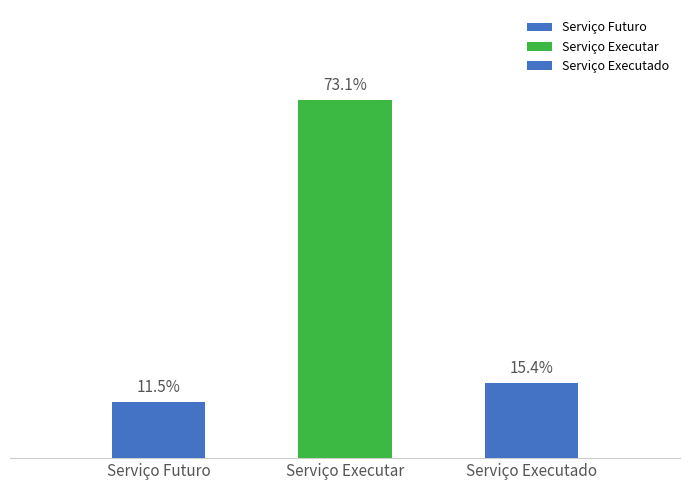

What is the ratio of the value at Serviço Executado to the value at Serviço Executar?

0.2